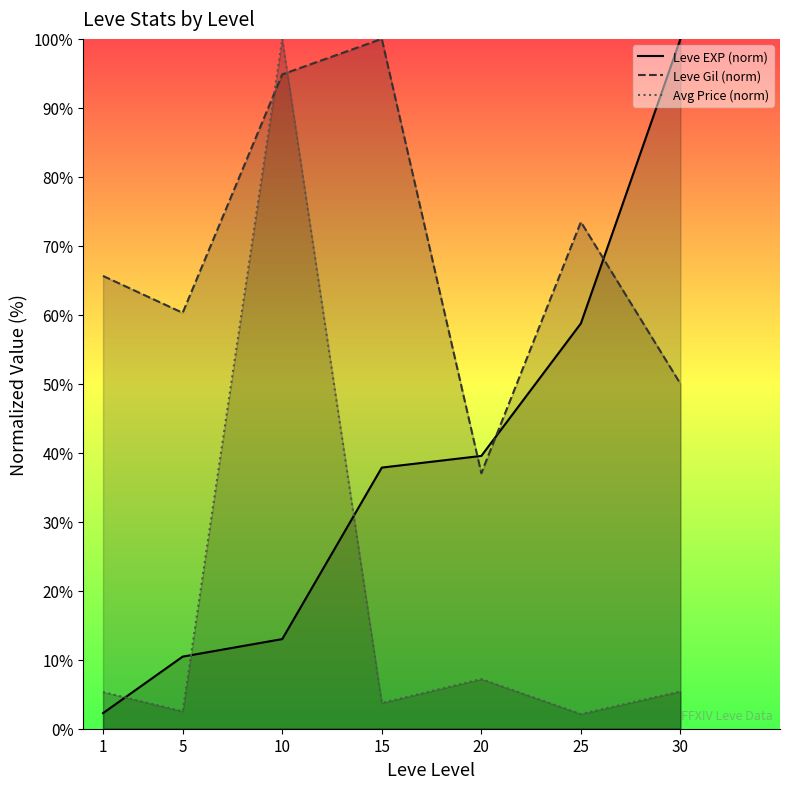

Is it true that Leve EXP (norm) equals 22.4 at 10?

False